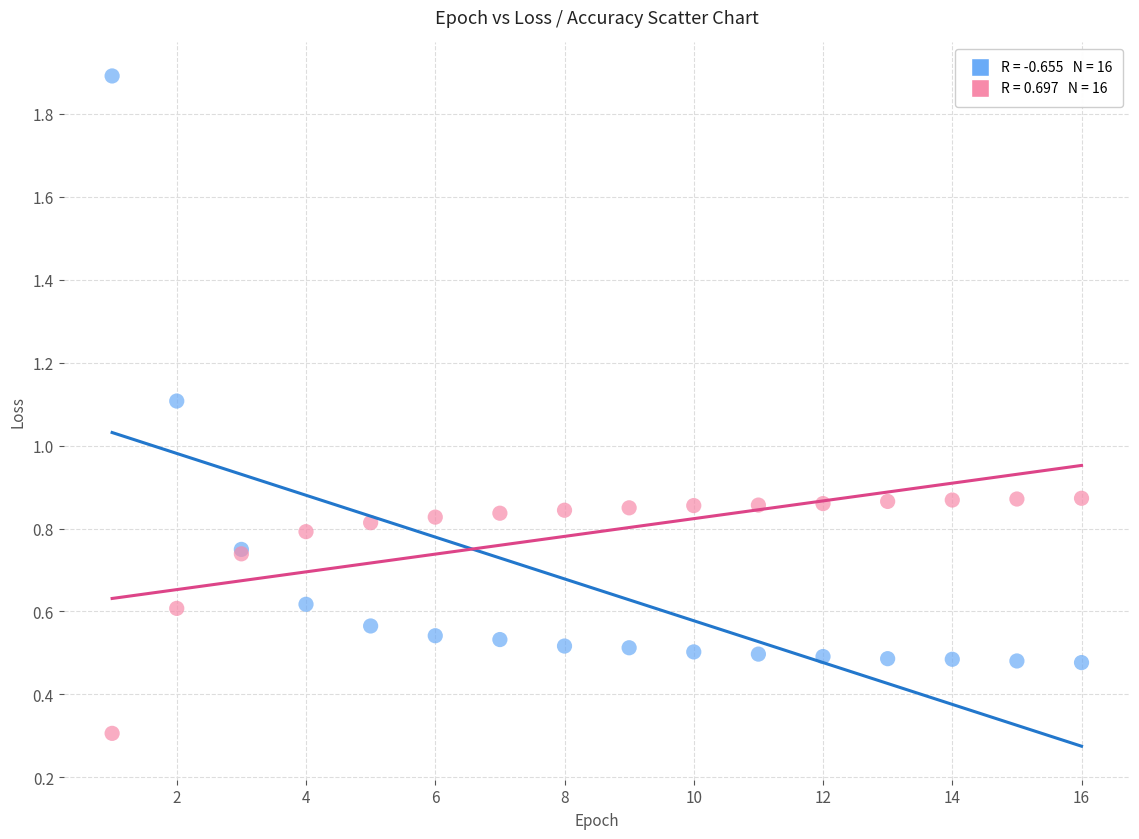

Across all series, what Y value is closest to 1?

1.1